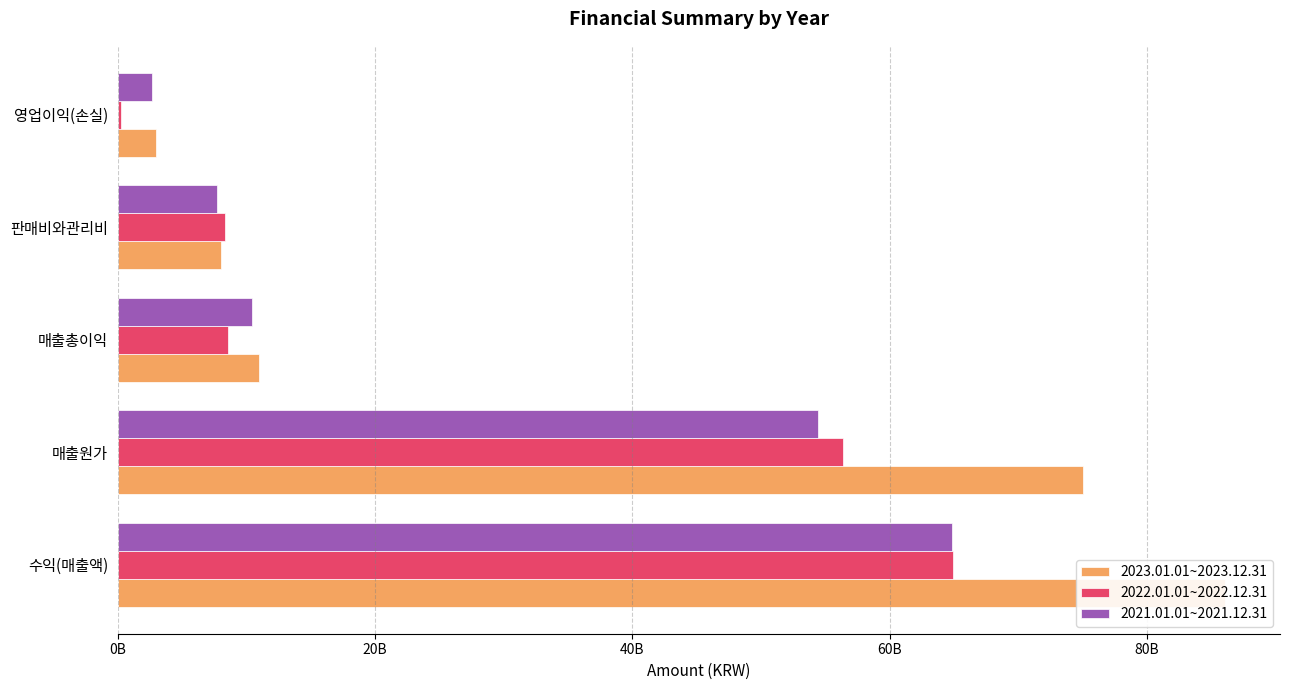

Rank the series at 영업이익(손실) from highest to lowest value.

2023.01.01~2023.12.31, 2021.01.01~2021.12.31, 2022.01.01~2022.12.31